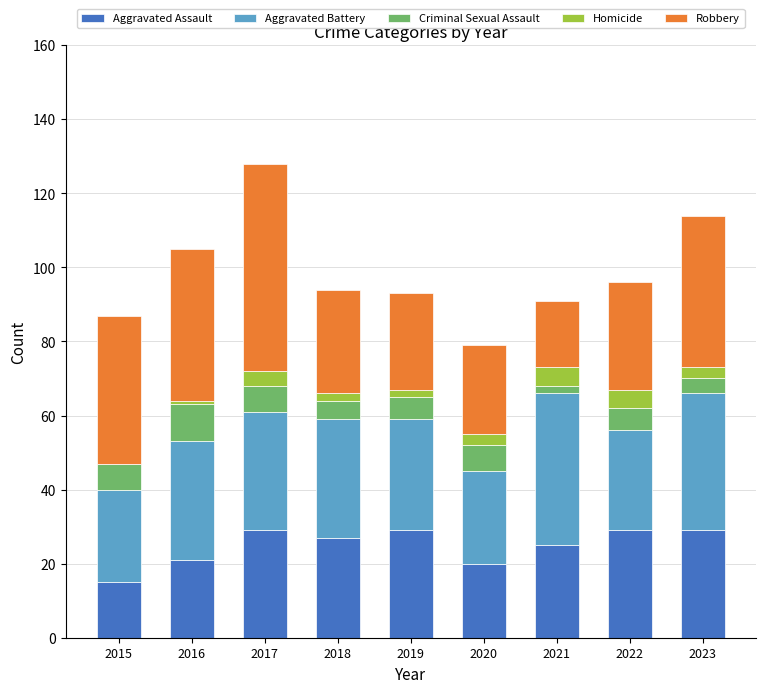

Does the chart contain stacked bars?

Yes